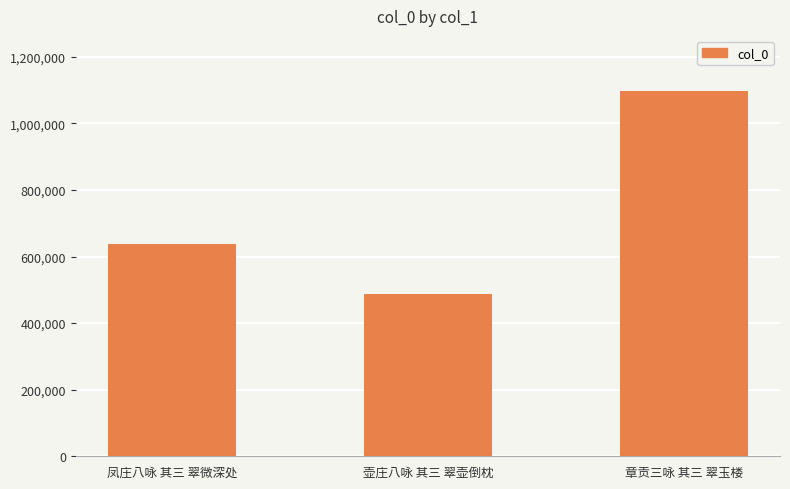

True or false: the data shows 637411 at 凤庄八咏 其三 翠微深处.

True